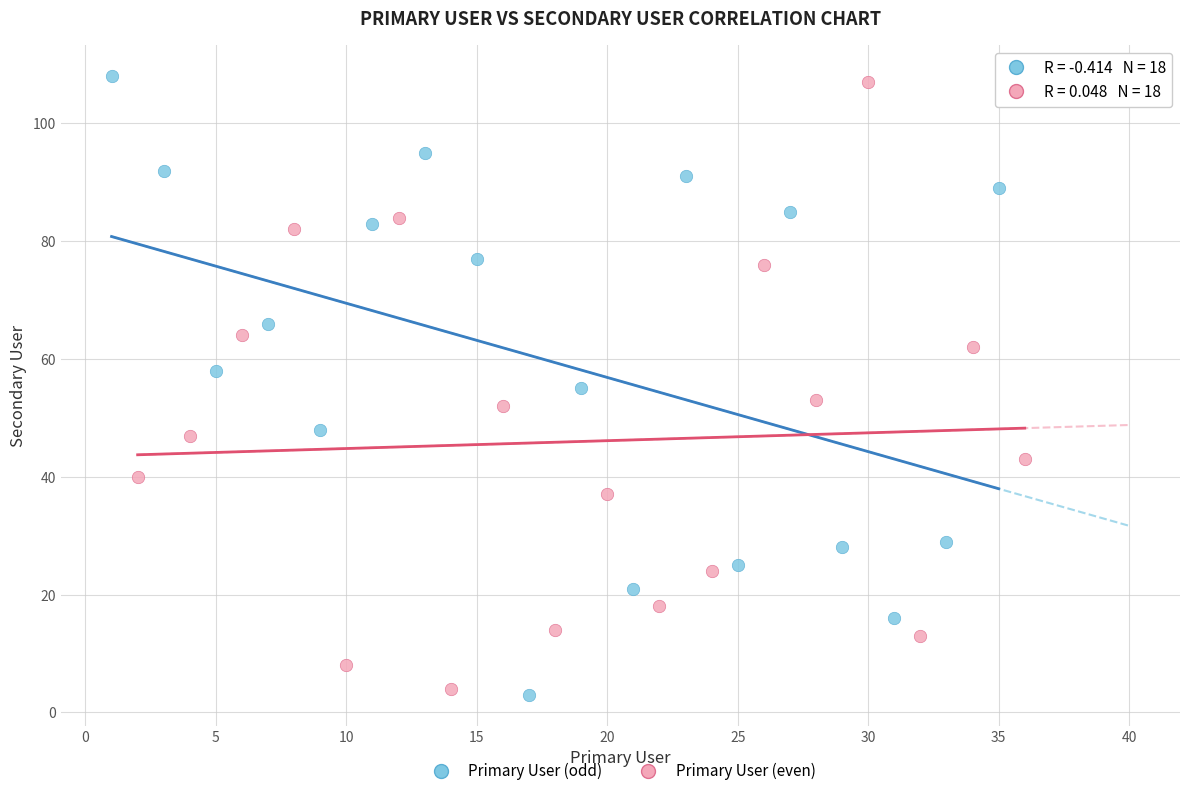

What are all the series names shown in the legend?

Primary User (odd), Primary User (even)